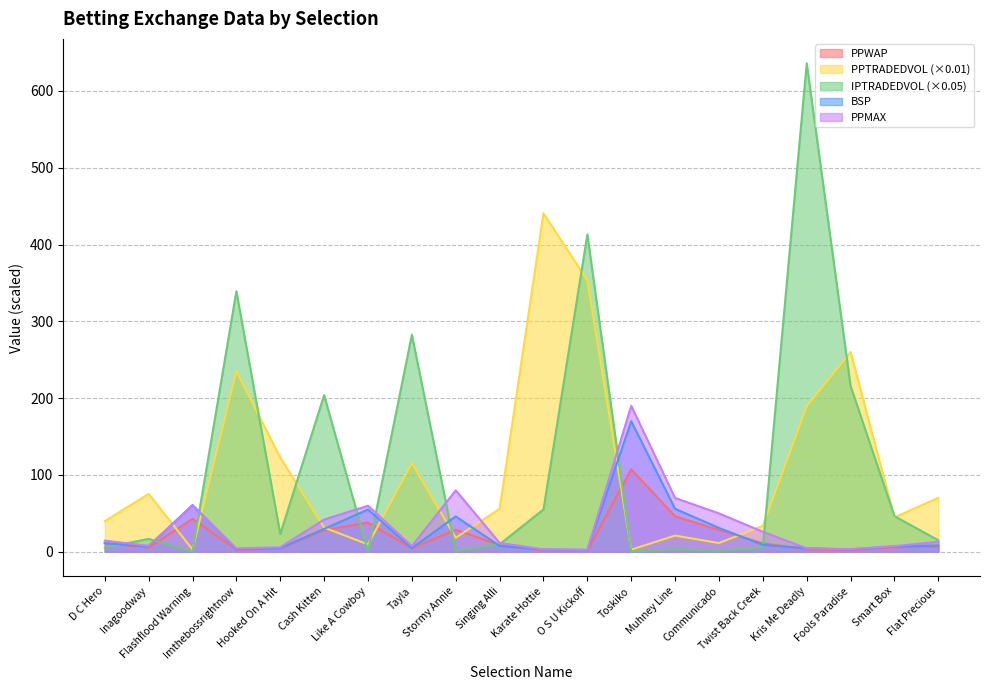

At Toskiko, list the series in order from smallest to largest.

IPTRADEDVOL, PPTRADEDVOL, PPWAP, BSP, PPMAX